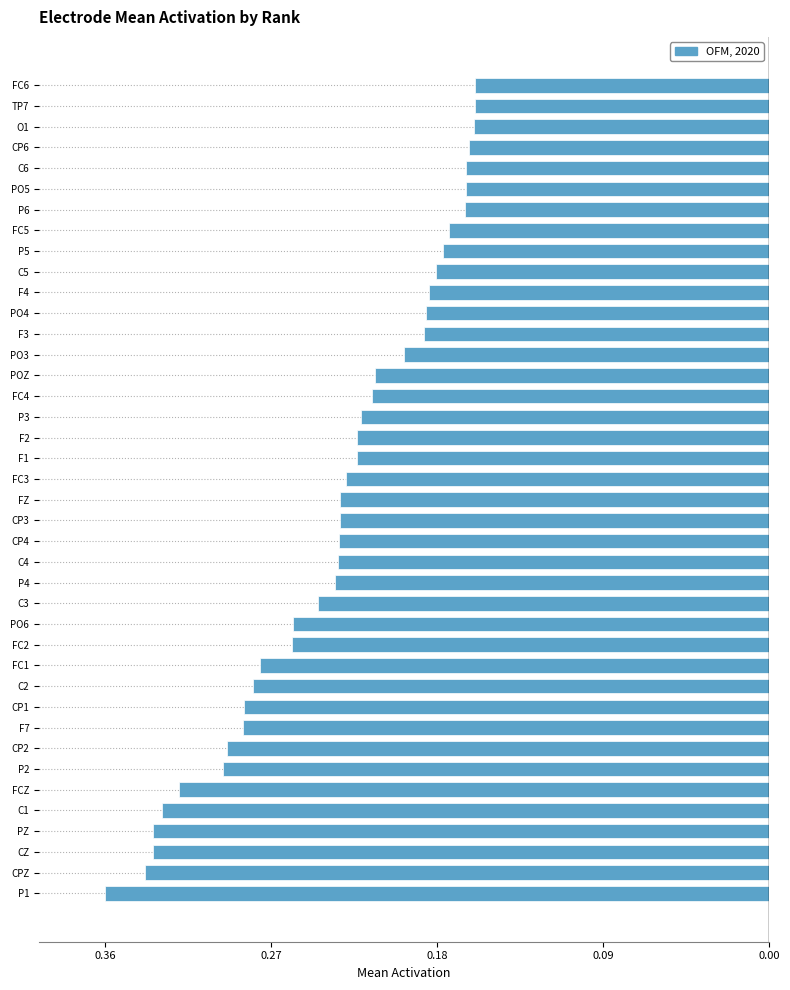

Does the chart contain any negative values?

Yes